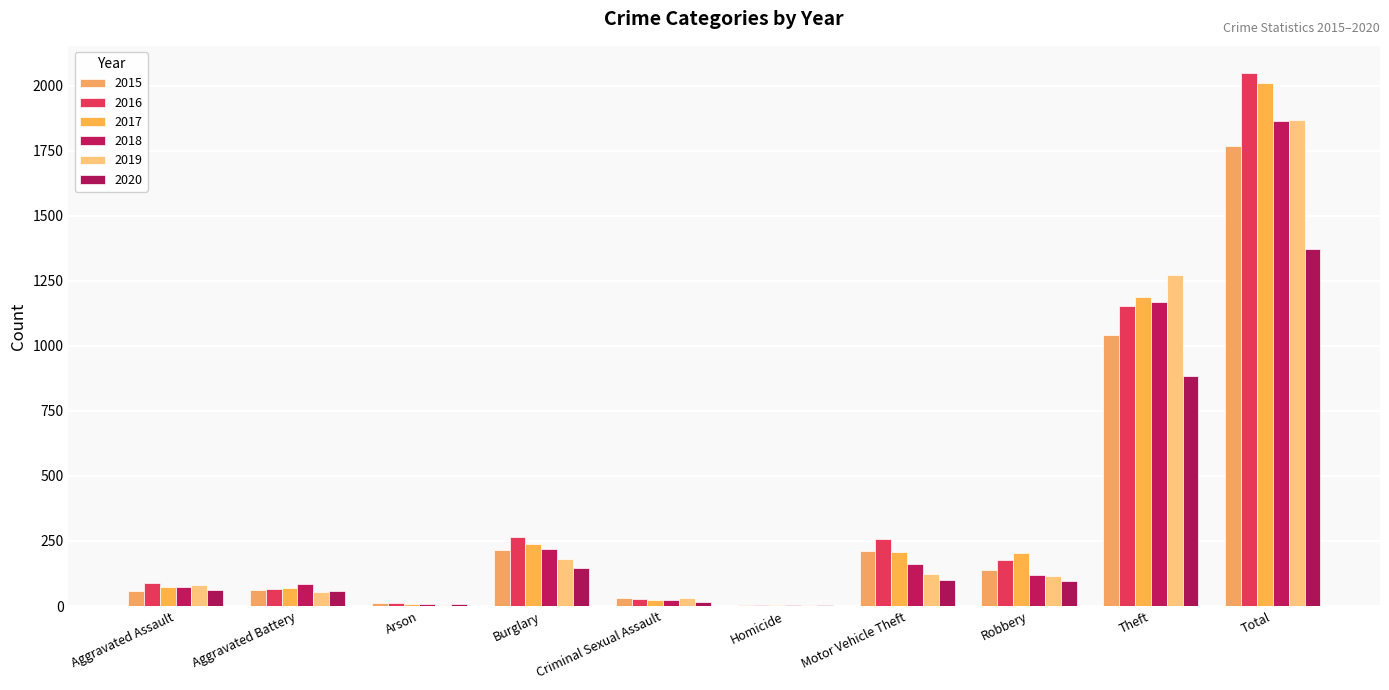

True or false: 2019 has a value of 80 at Aggravated Battery.

False